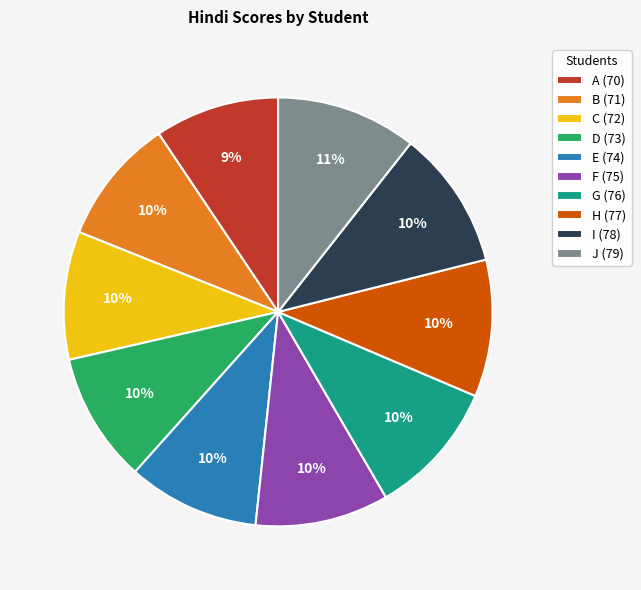

Approximately how many times larger is the value at J (79) compared to D (73)?

1.1